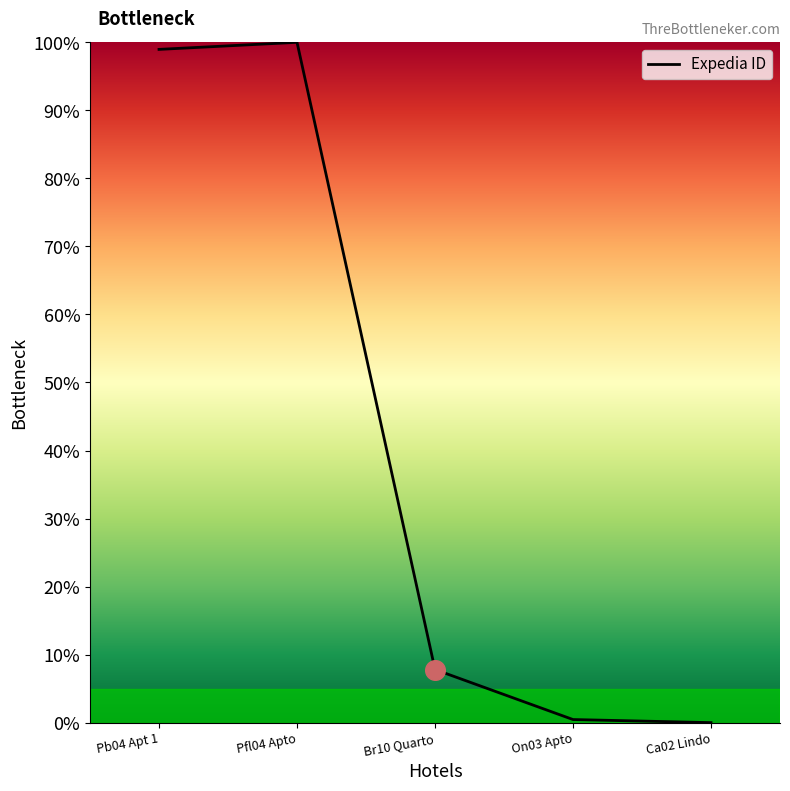

What is the change in value from On03 Apto to Ca02 Lindo?

-0.5